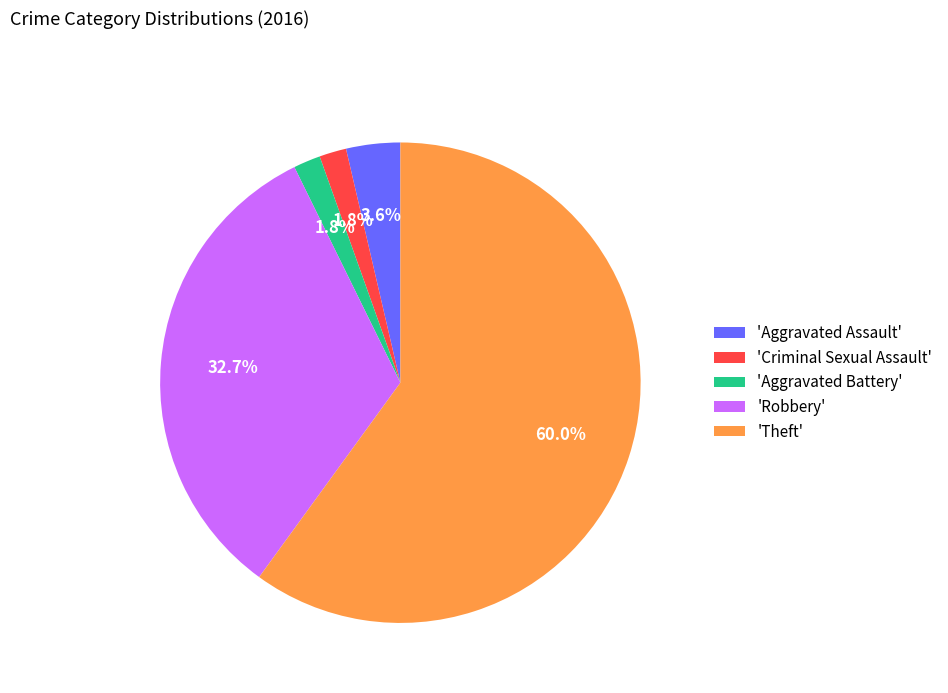

Which has a higher value, 'Theft' or 'Aggravated Assault'?

'Theft'